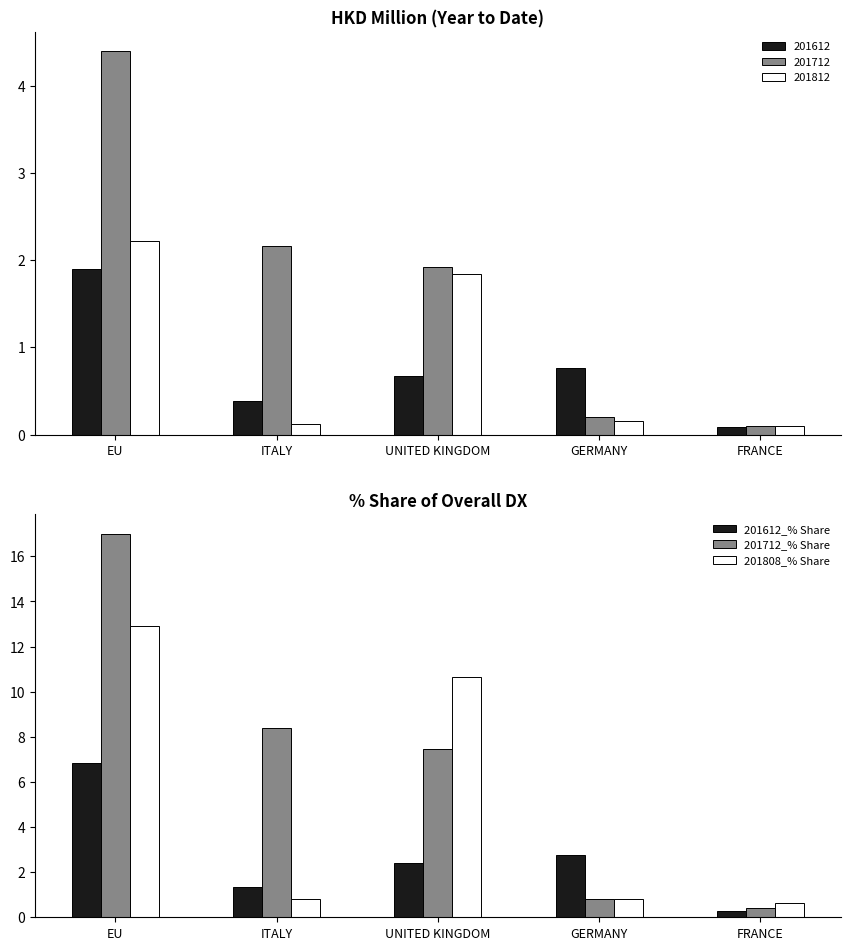

Are the bars grouped side by side (vs. stacked)?

Yes